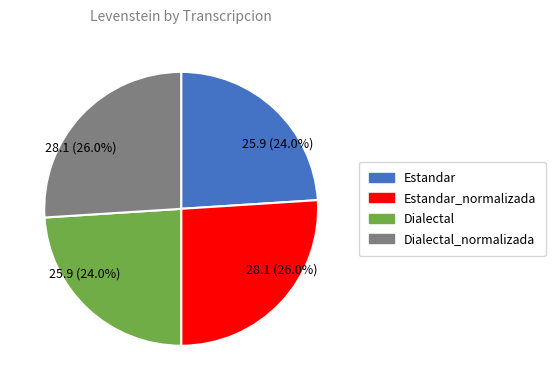

Combined, what portion of the pie is Estandar_normalizada and Dialectal_normalizada?

52.0%